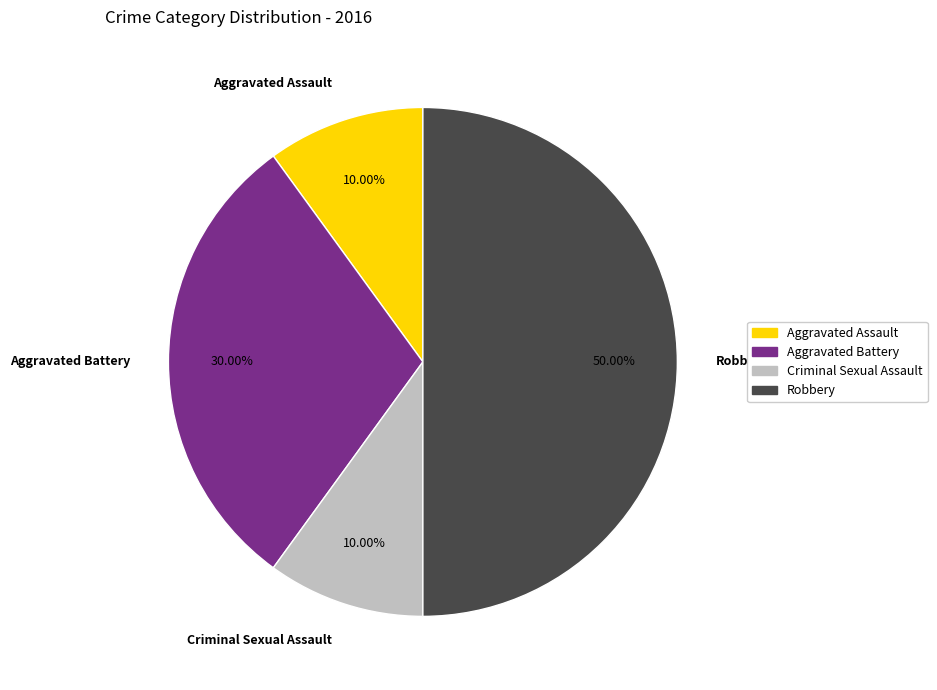

Is it true that Aggravated Battery is 44% of the pie?

False